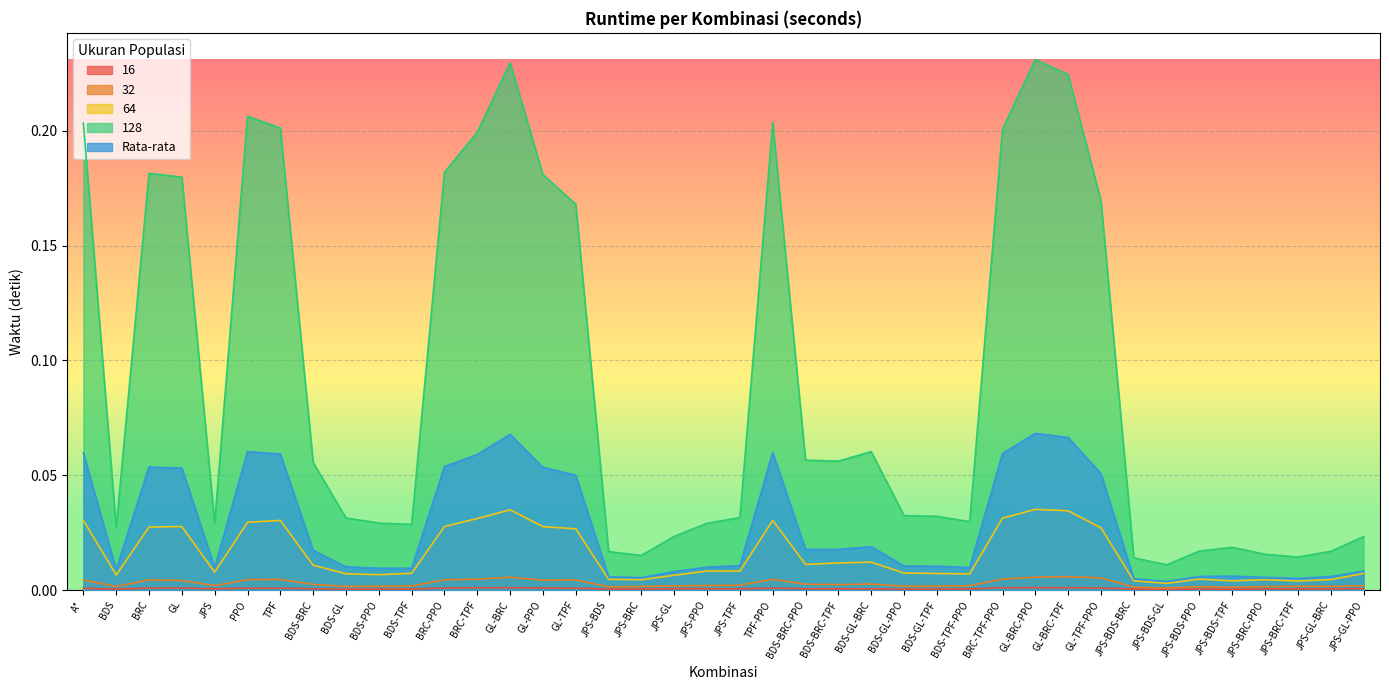

How many lines are shown in the chart?

5